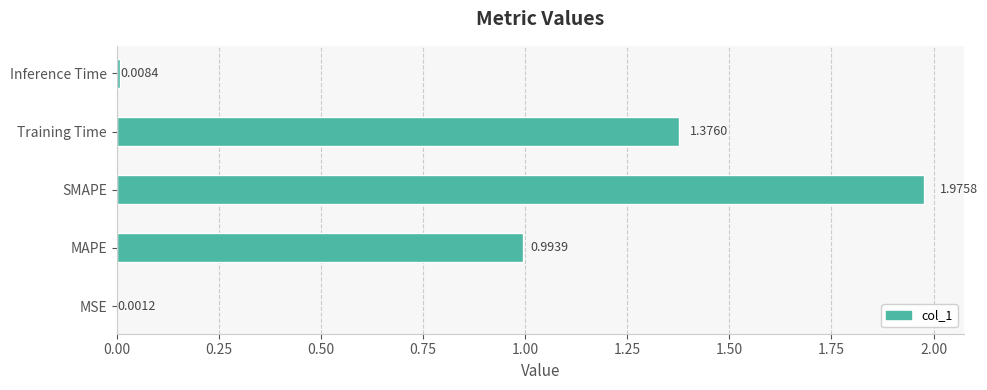

Which category has the highest value across all series?

SMAPE